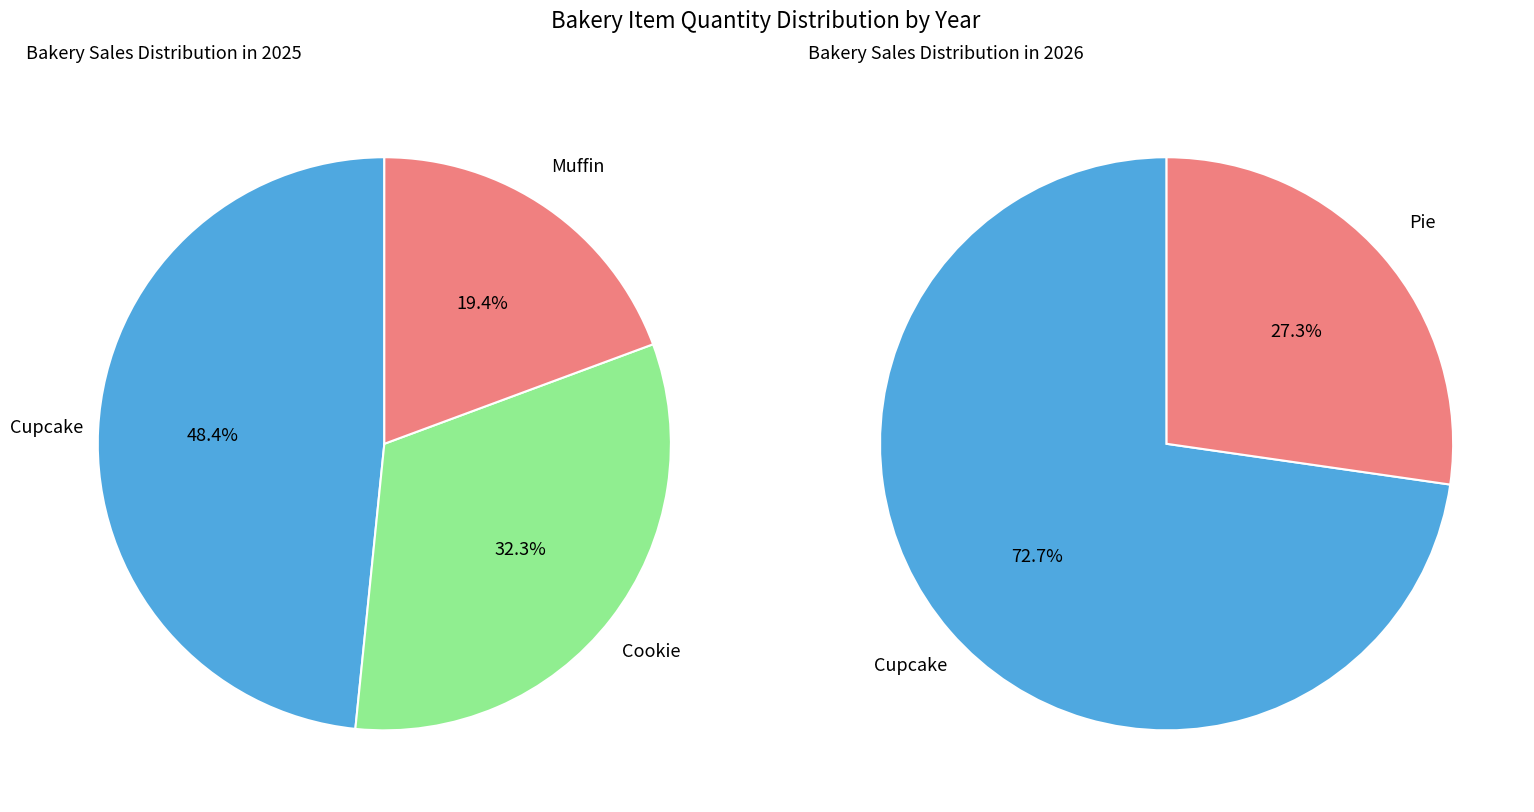

How many slices are in this pie chart?

4